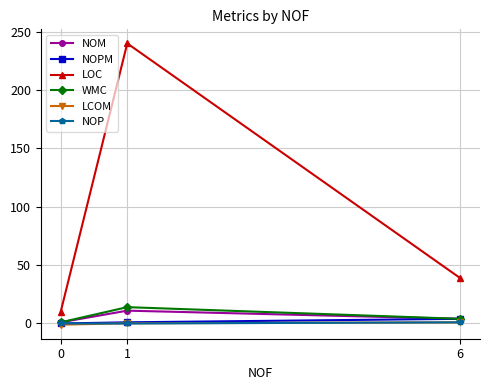

Which series has the widest spread of values?

LOC